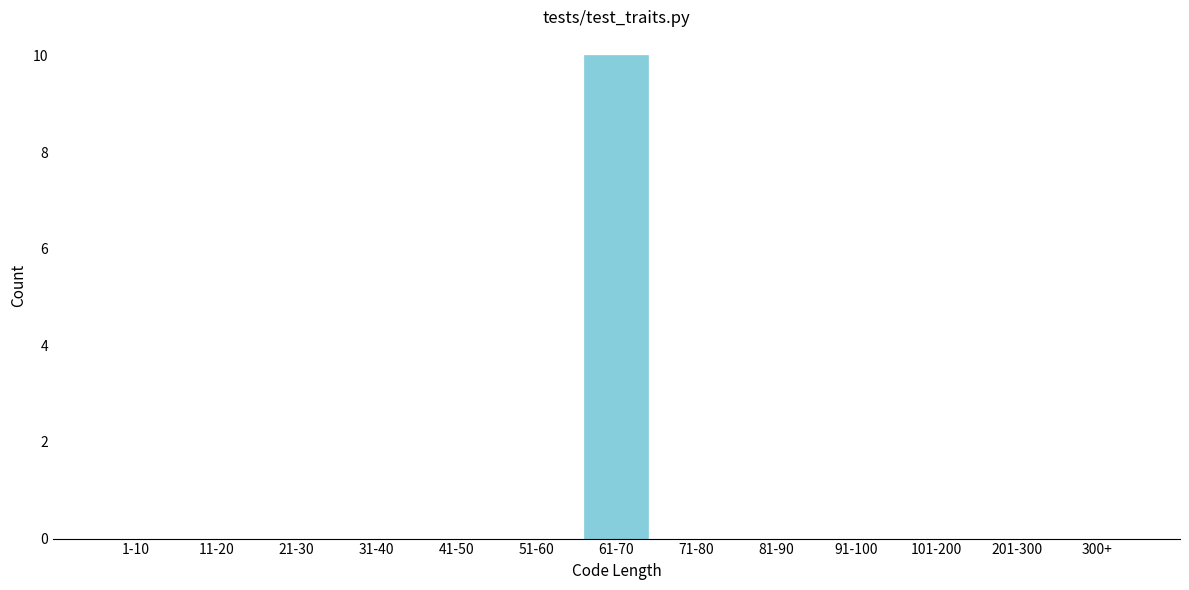

Reading left to right, transcribe all the data shown in this chart.

1-10=0	11-20=0	21-30=0	31-40=0	41-50=0	51-60=0	61-70=10	71-80=0	81-90=0	91-100=0	101-200=0	201-300=0	300+=0